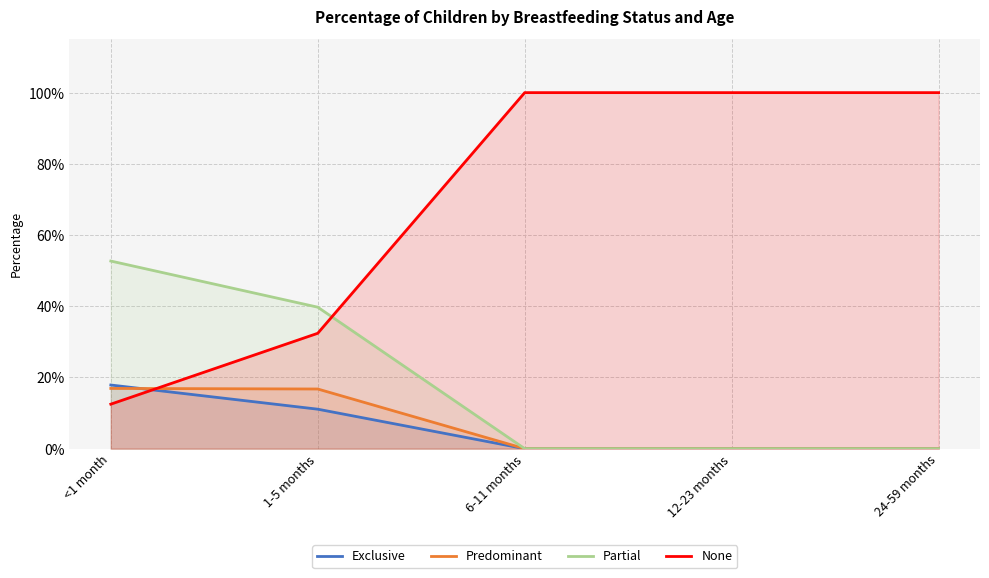

What is the difference between the highest and lowest values at 12-23 months?

1.0